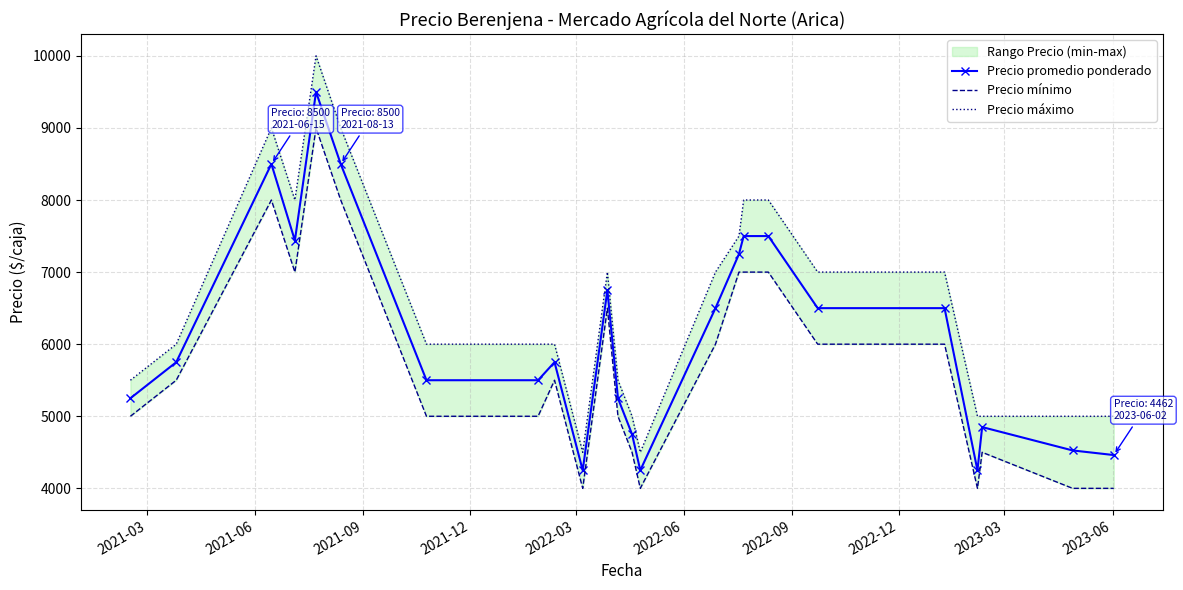

How many values in the Precio promedio ponderado series are below 5750?

11